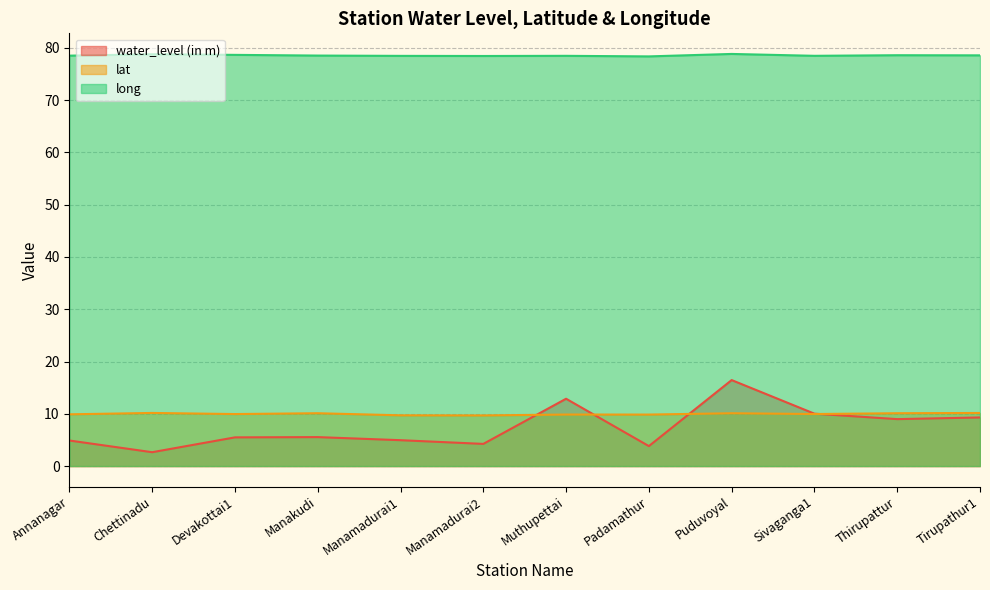

At which category does lat reach its first local valley?

Devakottai1